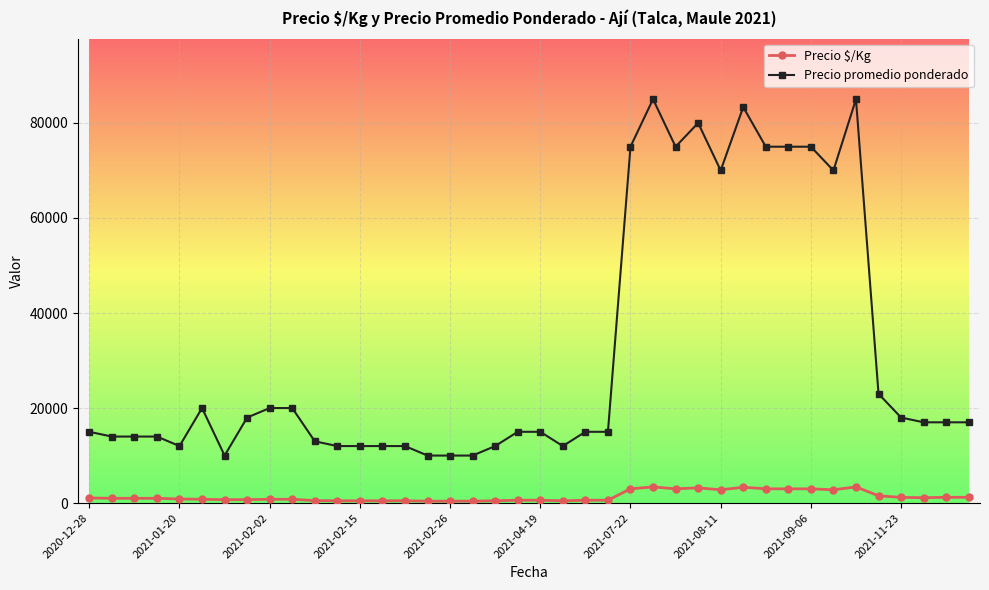

At how many categories does at least one series exceed 64063?

11